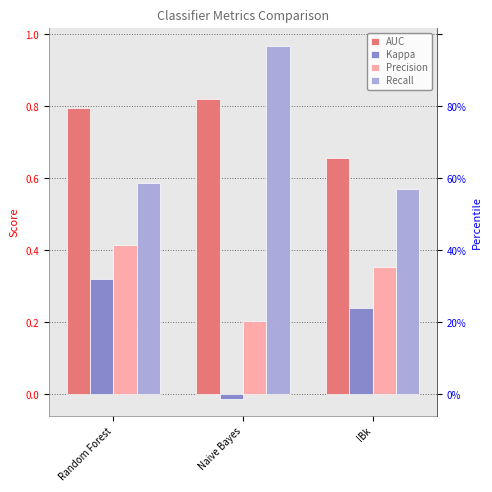

What is the average value of the Recall series?

0.7